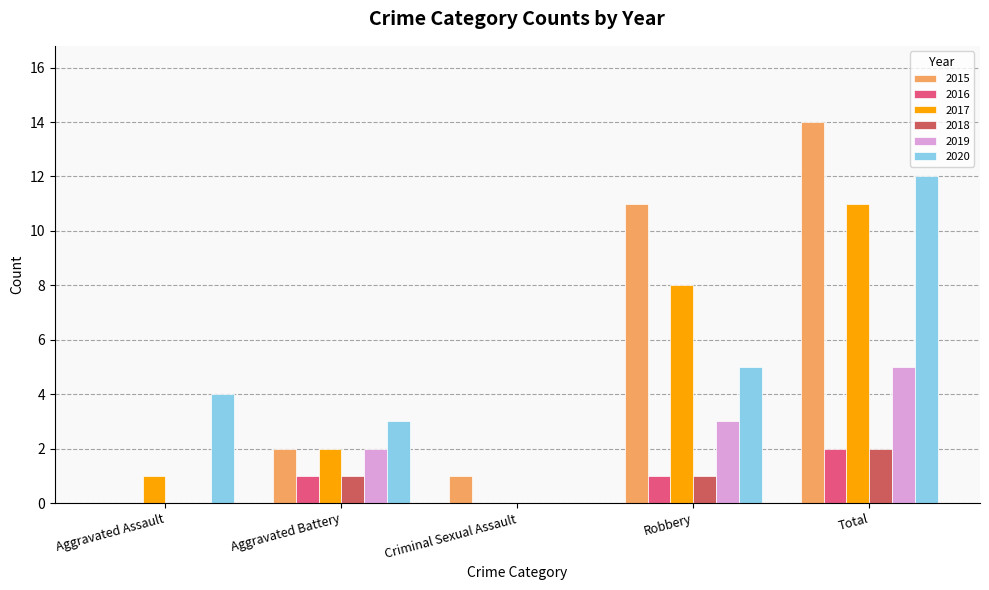

Is the value of 2015 at Aggravated Battery greater than the value of 2020 at Robbery?

No